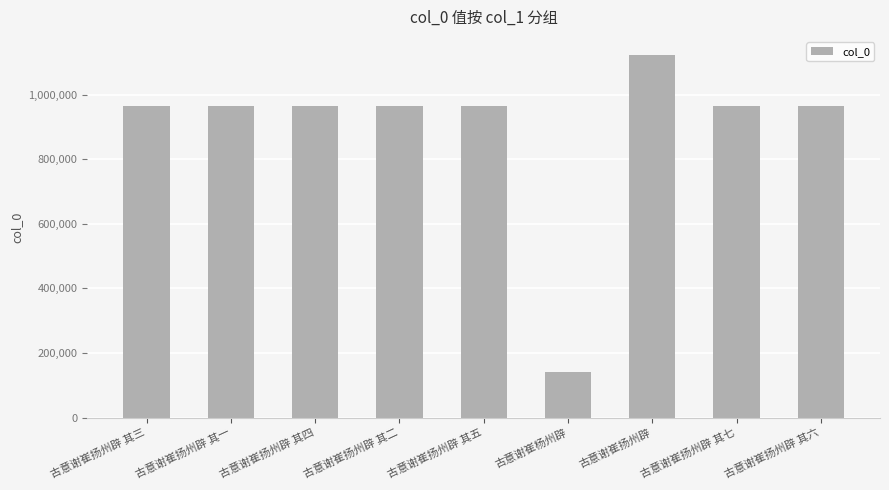

What is the difference between the values at 古意谢崔扬州辟 其一 and 古意谢崔杨州辟?

821180